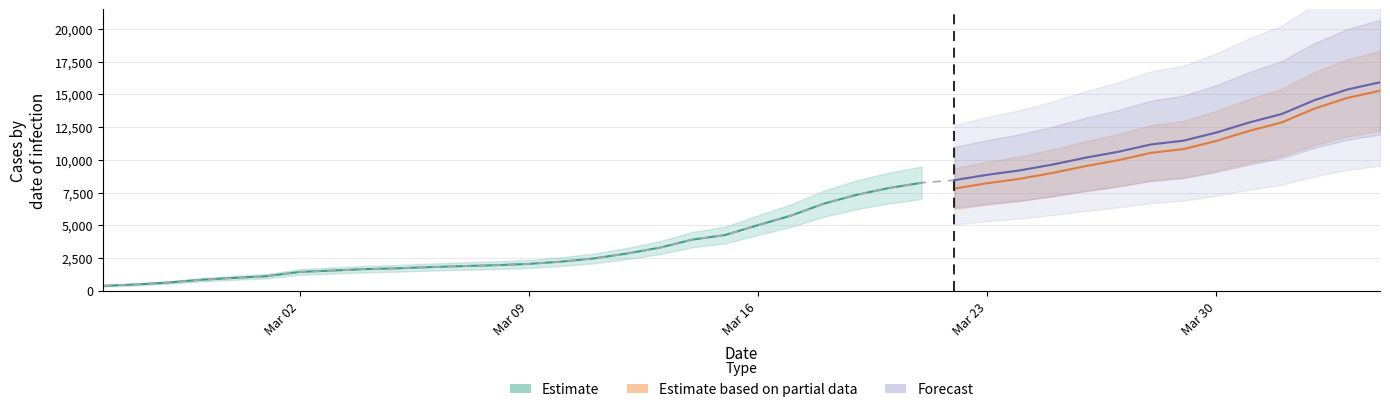

What is the average value?

6053